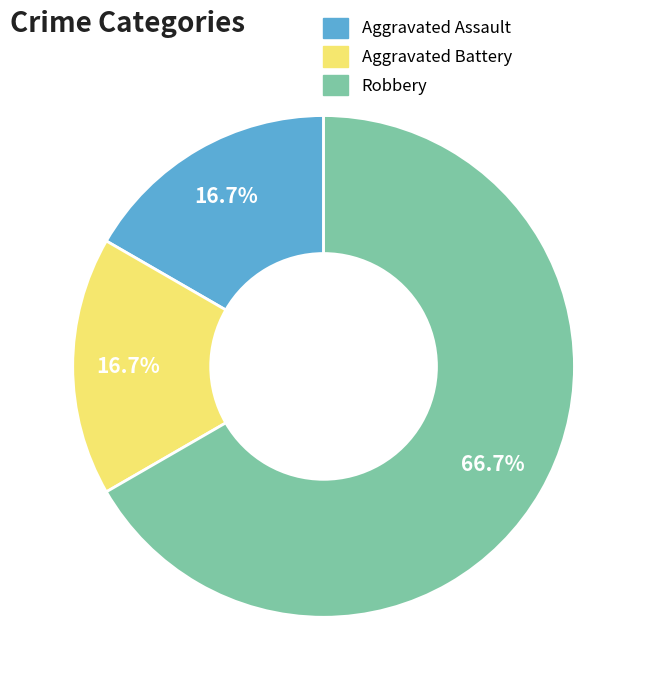

Approximately how many times larger is the value at Aggravated Battery compared to Aggravated Assault?

1.0